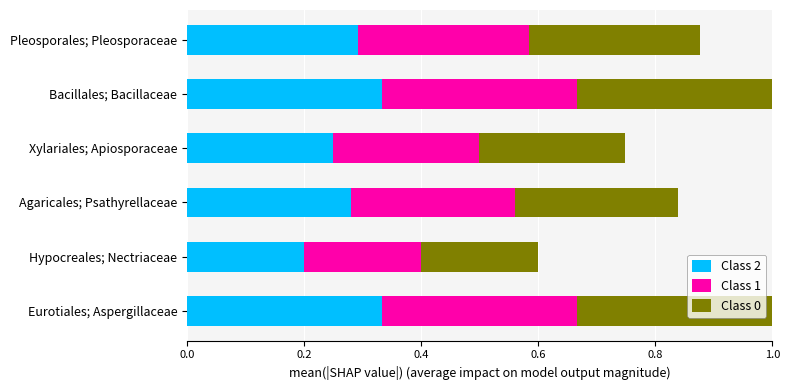

Is it true that Class 2 equals 0.3 at Agaricales; Psathyrellaceae?

True